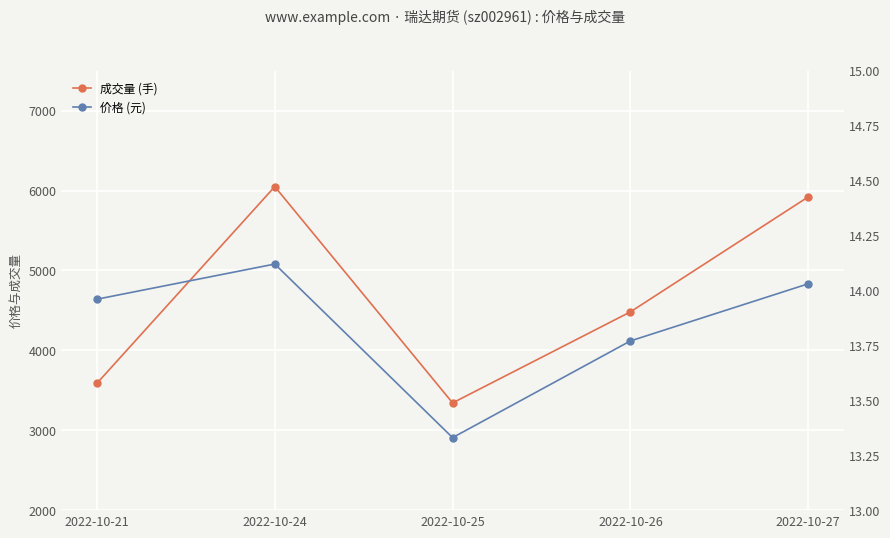

List the labels in order of 价格 (元) value, smallest first.

2022-10-25, 2022-10-26, 2022-10-21, 2022-10-27, 2022-10-24